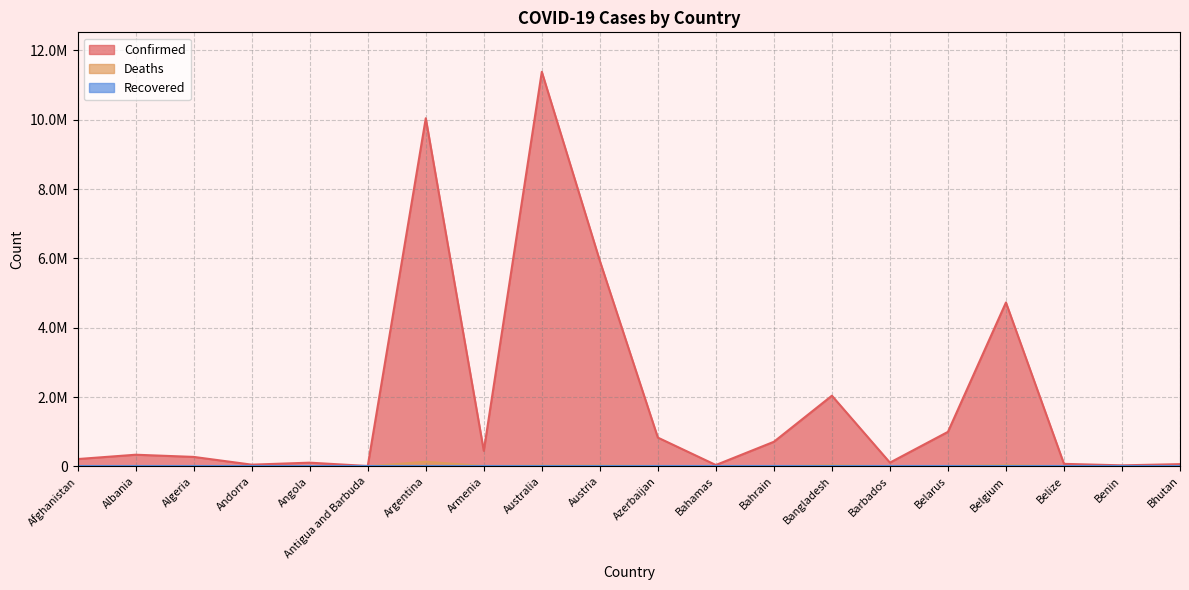

What is the difference between the second highest and second lowest values in the Confirmed series?

10016135